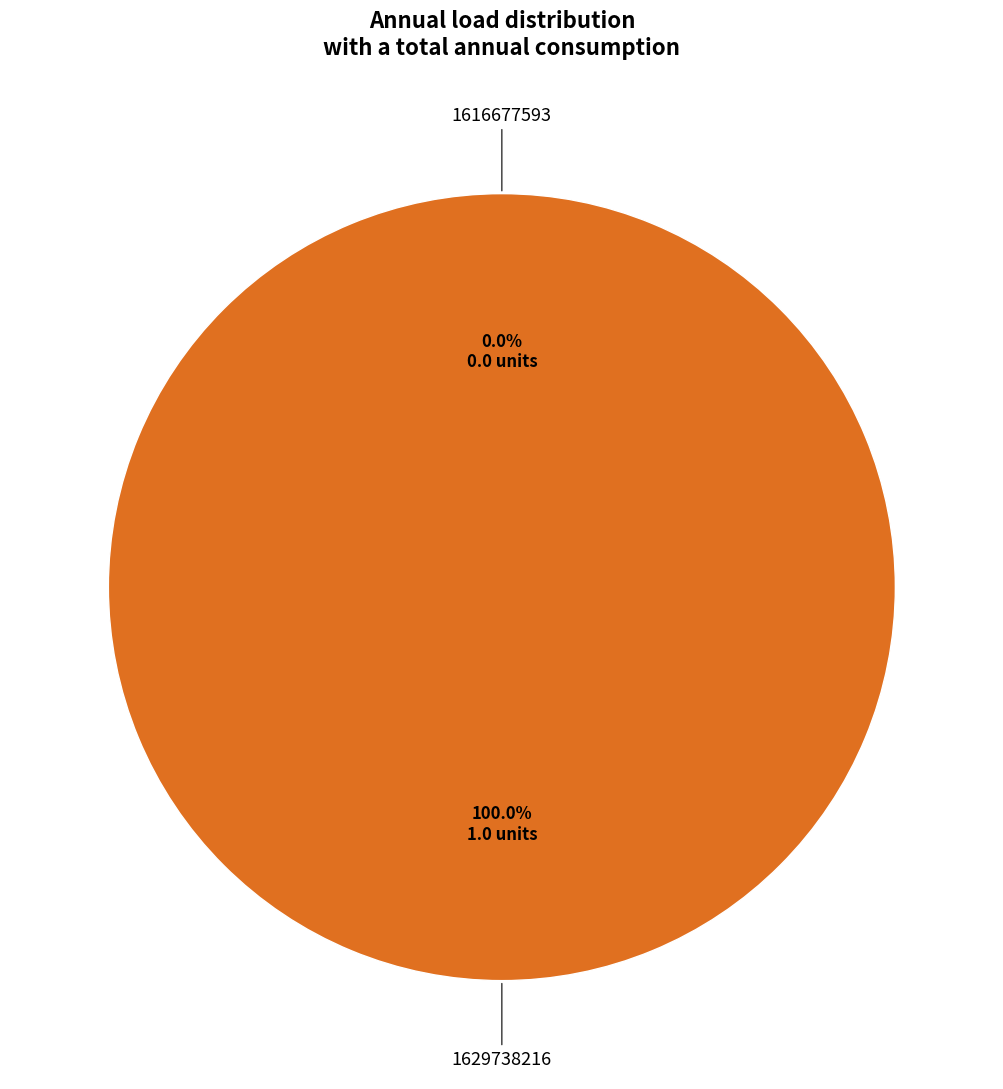

Which category has the smallest portion of the pie?

1616677593